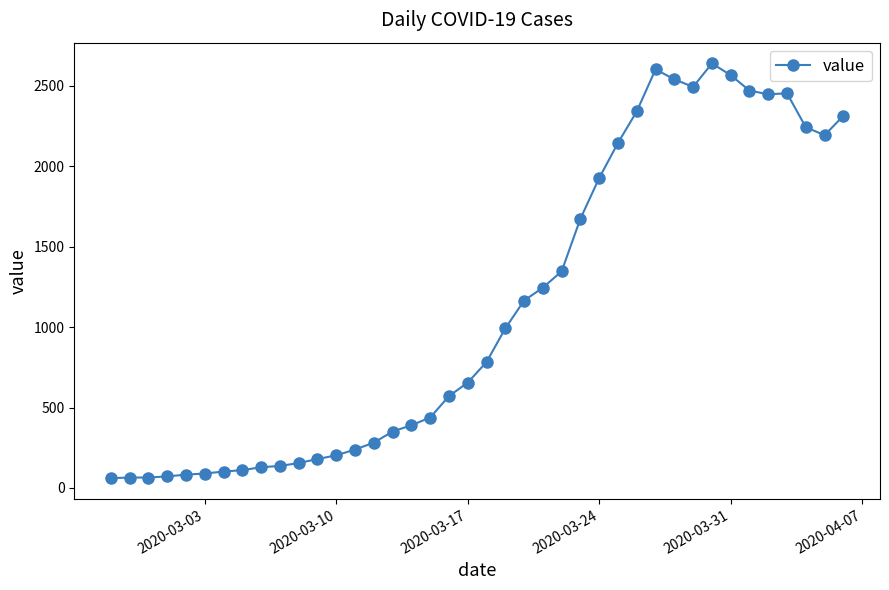

What is the value of the 3rd point from the left?

65